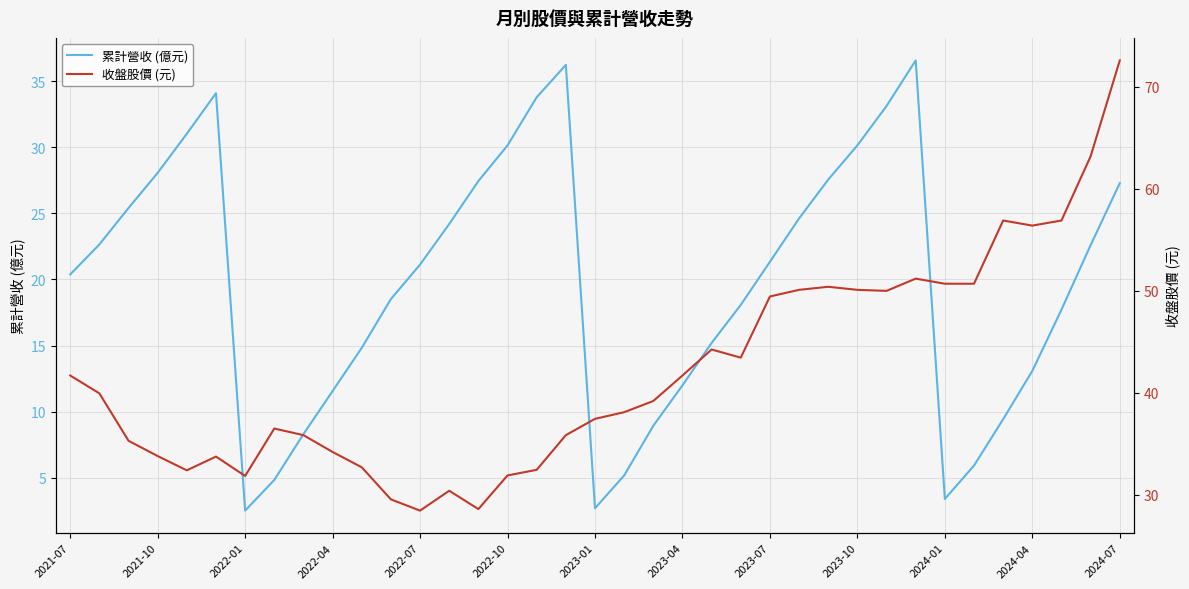

What is the lowest value of the 累計營收 (億元) series?

2.5